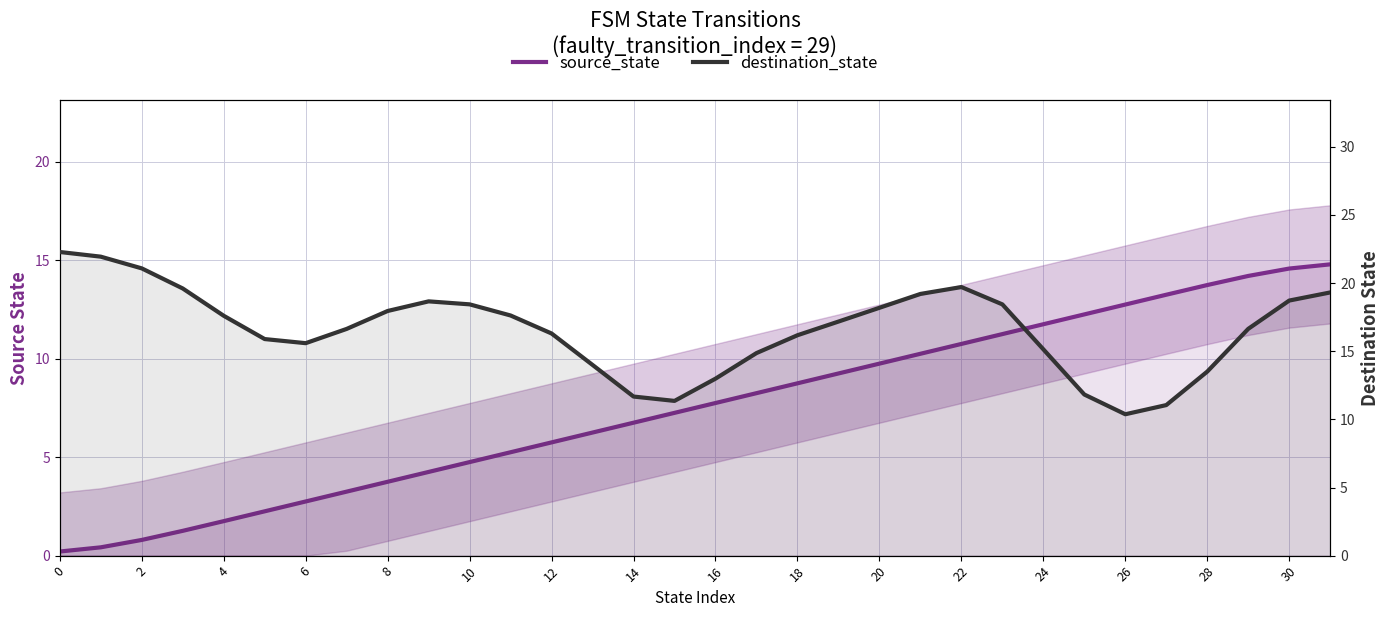

What is the highest value of the destination_state series?

22.3